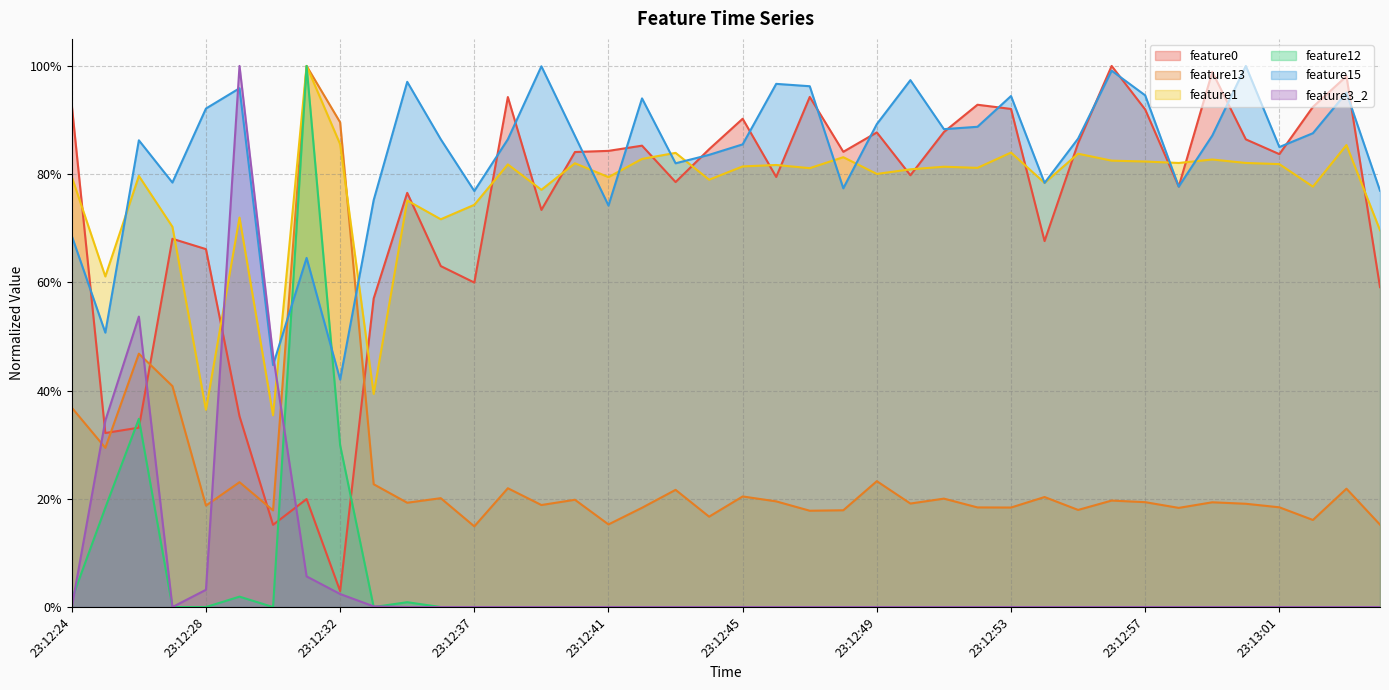

What are all the series names shown in the legend?

feature0, feature13, feature1, feature12, feature15, feature3_2